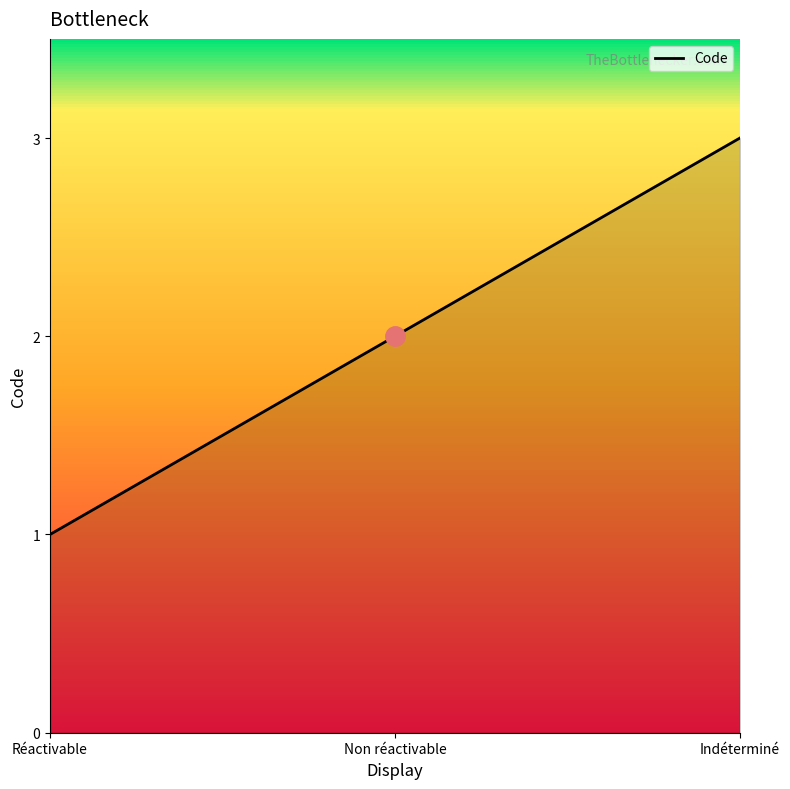

What position from the left is Indéterminé?

3